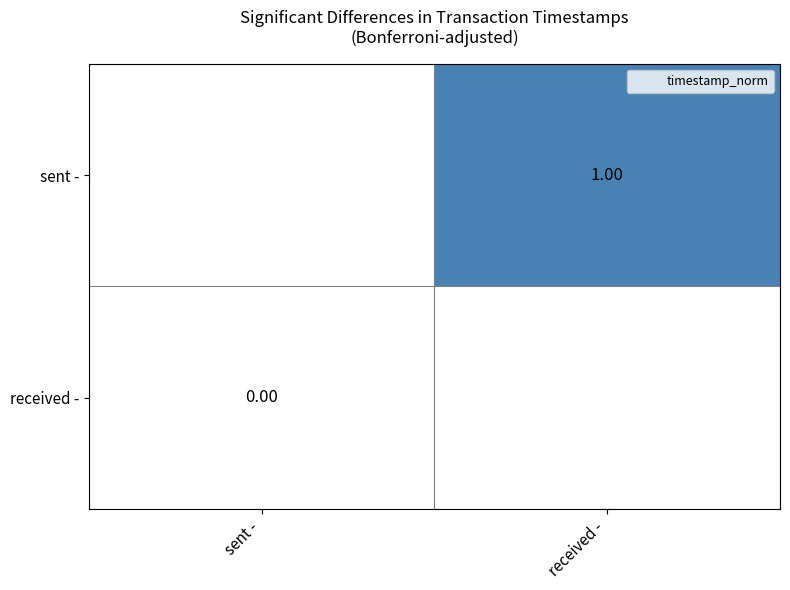

Which label corresponds to the largest value in the chart?

received -